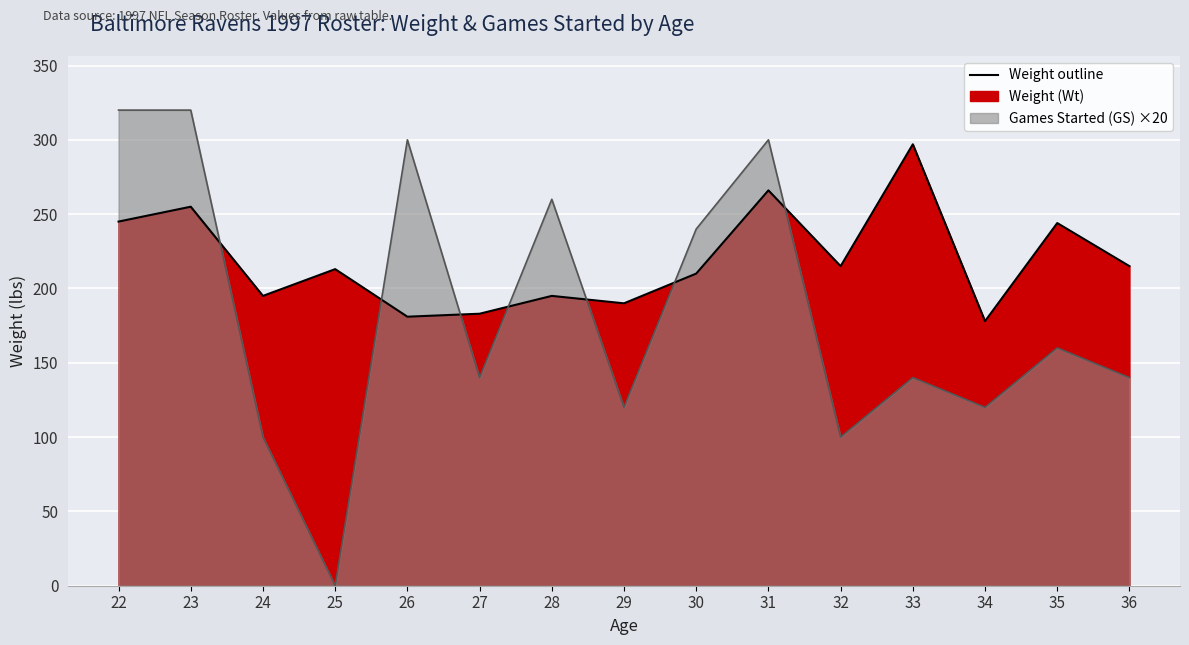

True or false: the data shows 297 at 33.

True